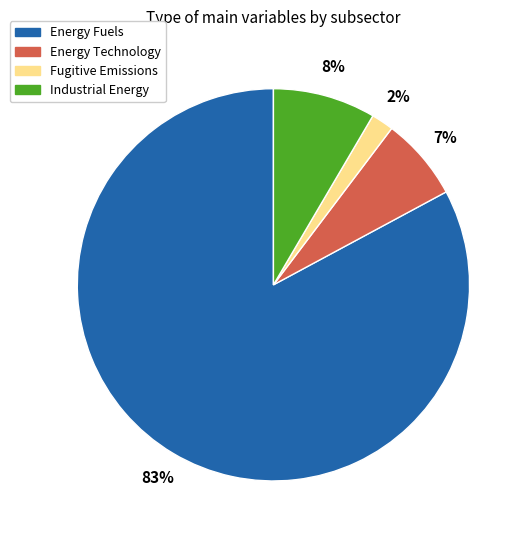

How many slices are in this pie chart?

4